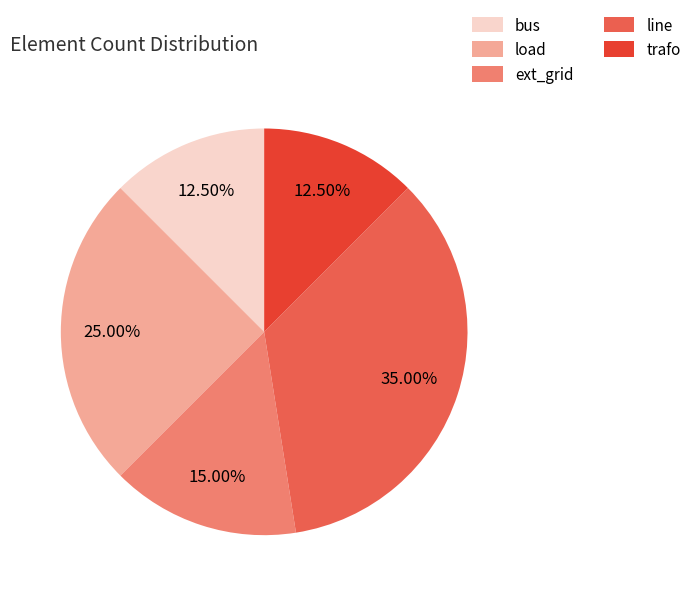

What is the ratio of the value at ext_grid to the value at bus?

1.2